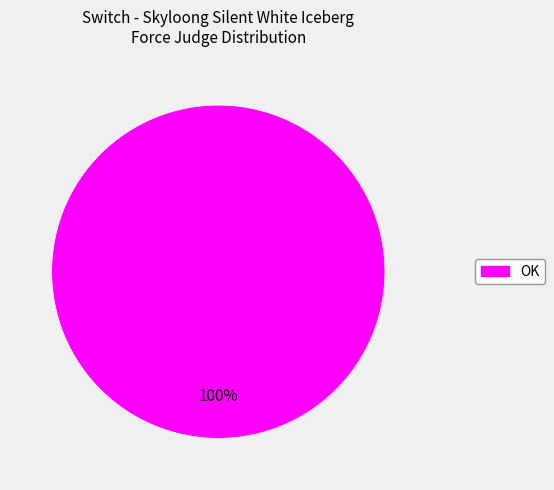

Does any single category account for the majority?

Yes